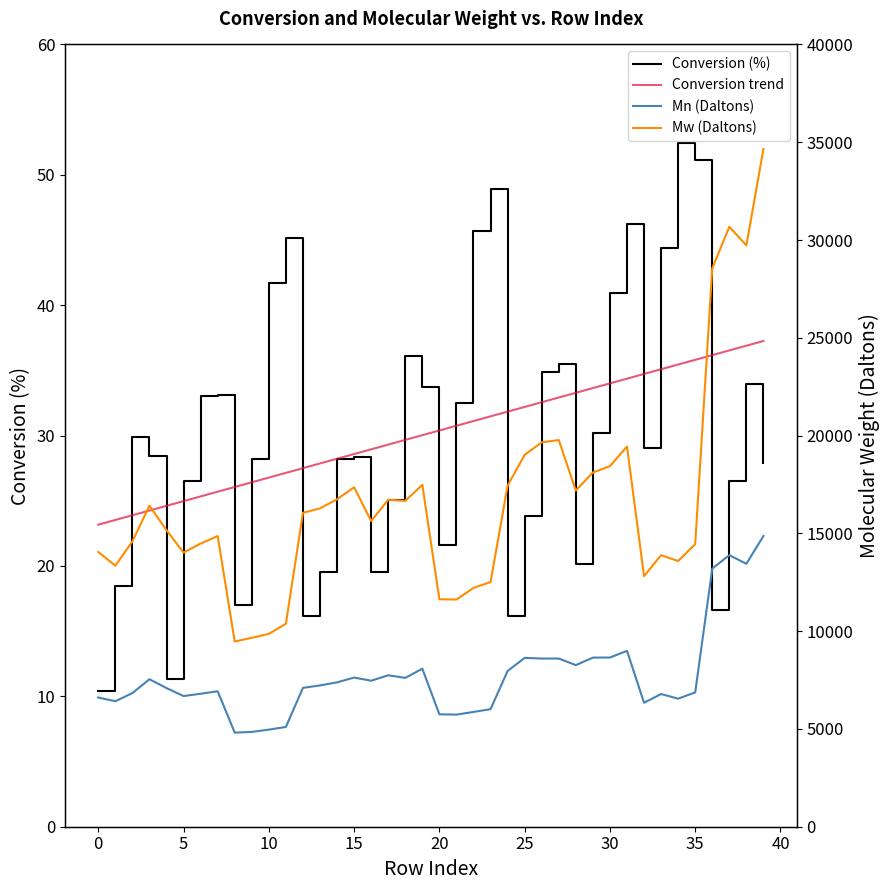

What is the highest value of the Conversion (%) series?

52.5